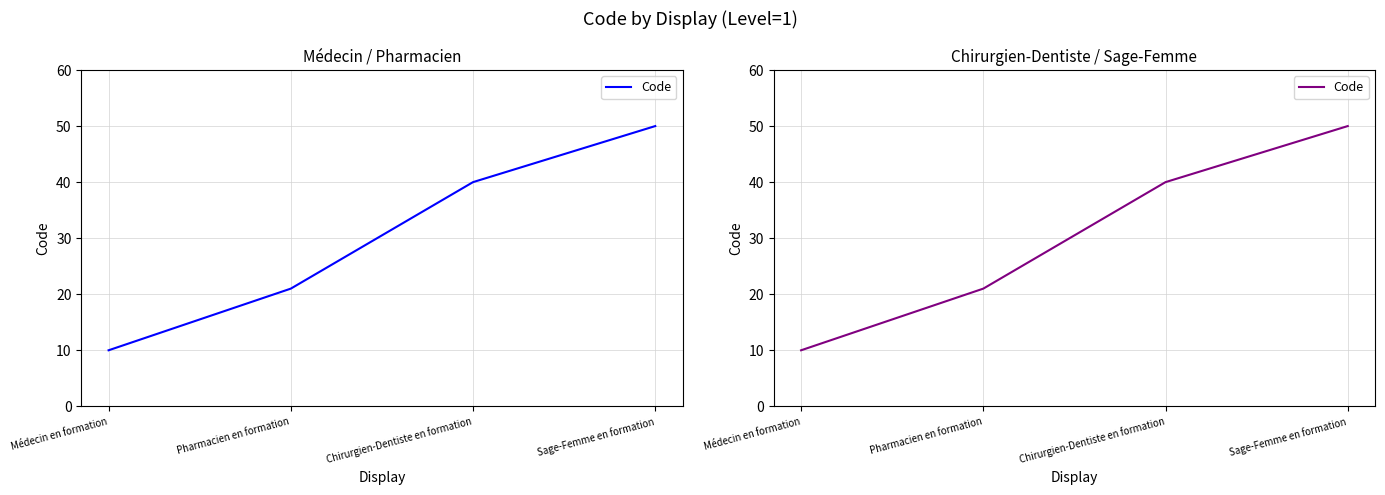

Reading right to left, transcribe all the data shown in this chart.

Sage-Femme en formation=50	Chirurgien-Dentiste en formation=40	Pharmacien en formation=21	Médecin en formation=10